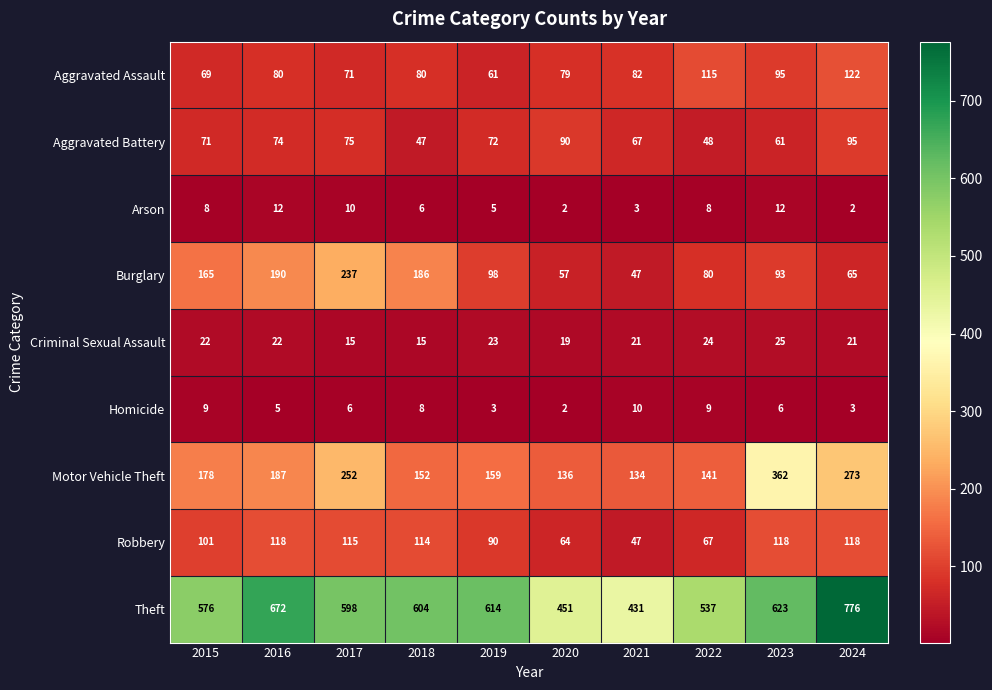

Rank the series at 2015 from lowest to highest value.

Arson, Homicide, Criminal Sexual Assault, Aggravated Assault, Aggravated Battery, Robbery, Burglary, Motor Vehicle Theft, Theft